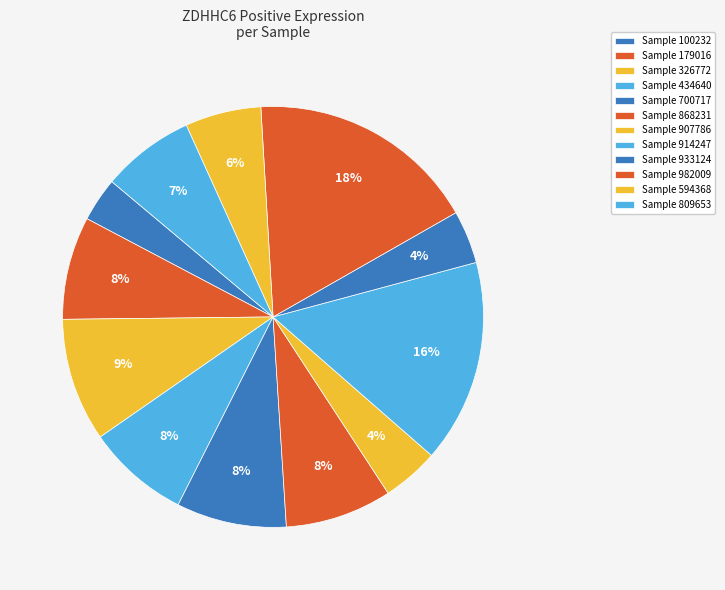

How many slices are in this pie chart?

12